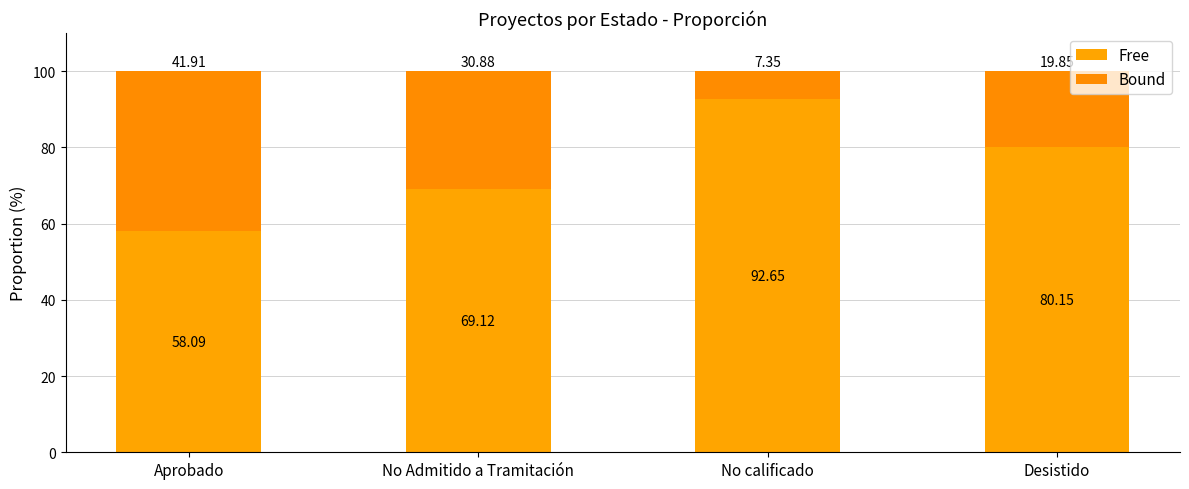

How many data points in Free are less than 80?

2